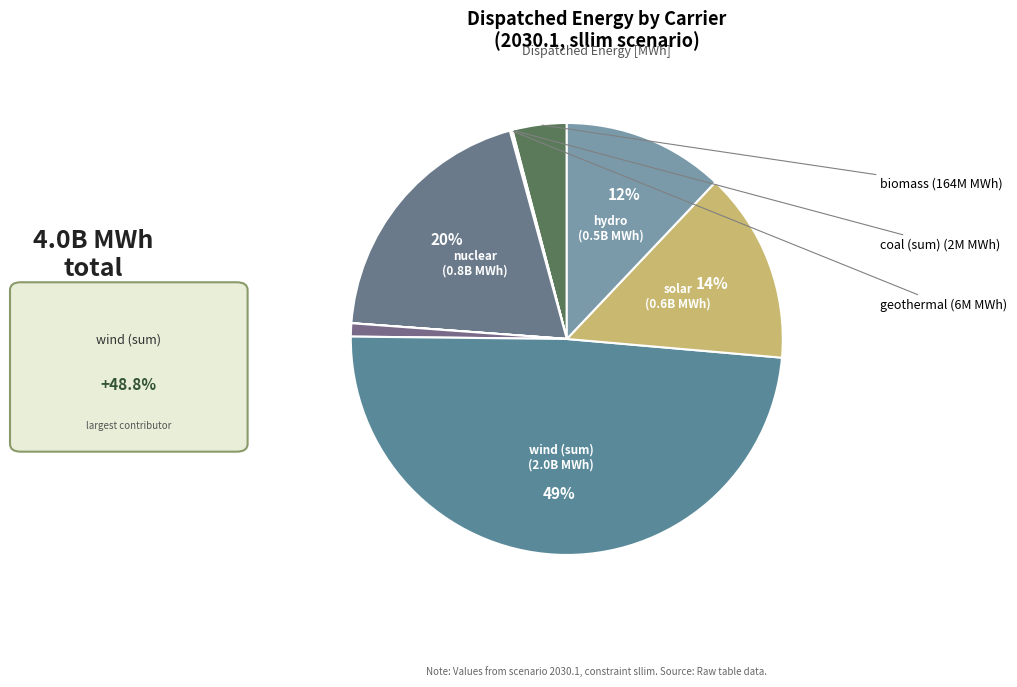

How many slices are in this pie chart?

9